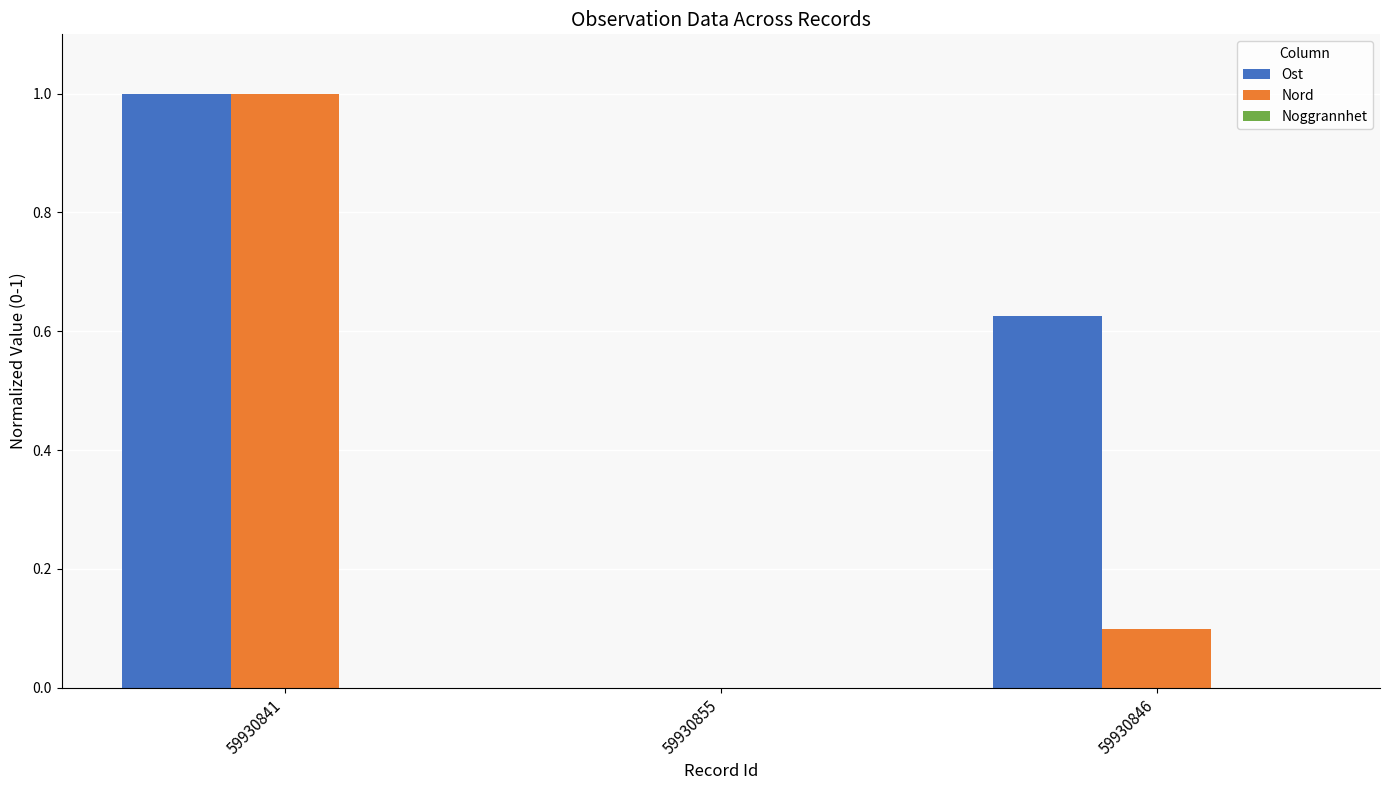

At which category is the sum across all series the highest?

59930841